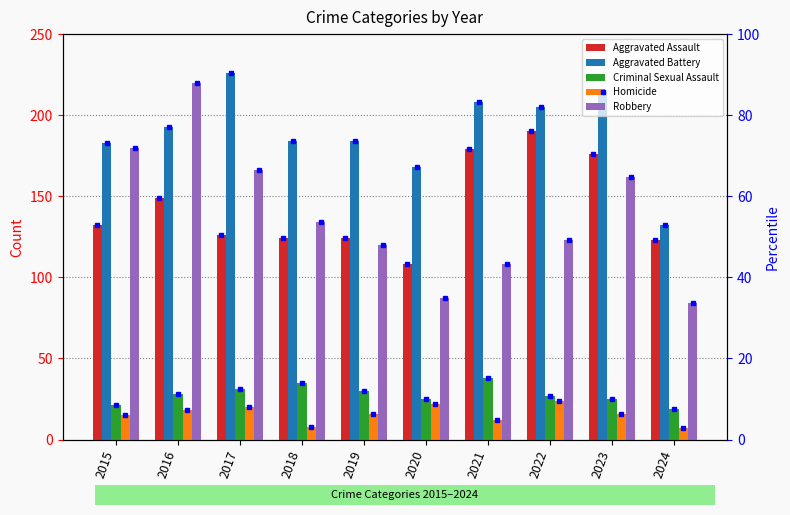

True or false: Robbery has a value of 120 at 2019.

True